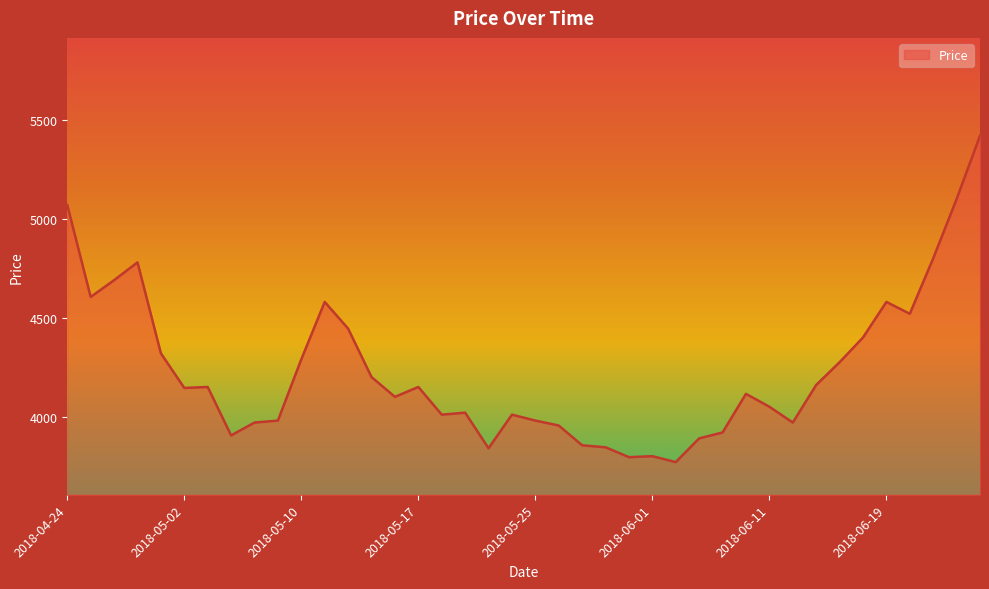

What is the minimum value for Price?

3770